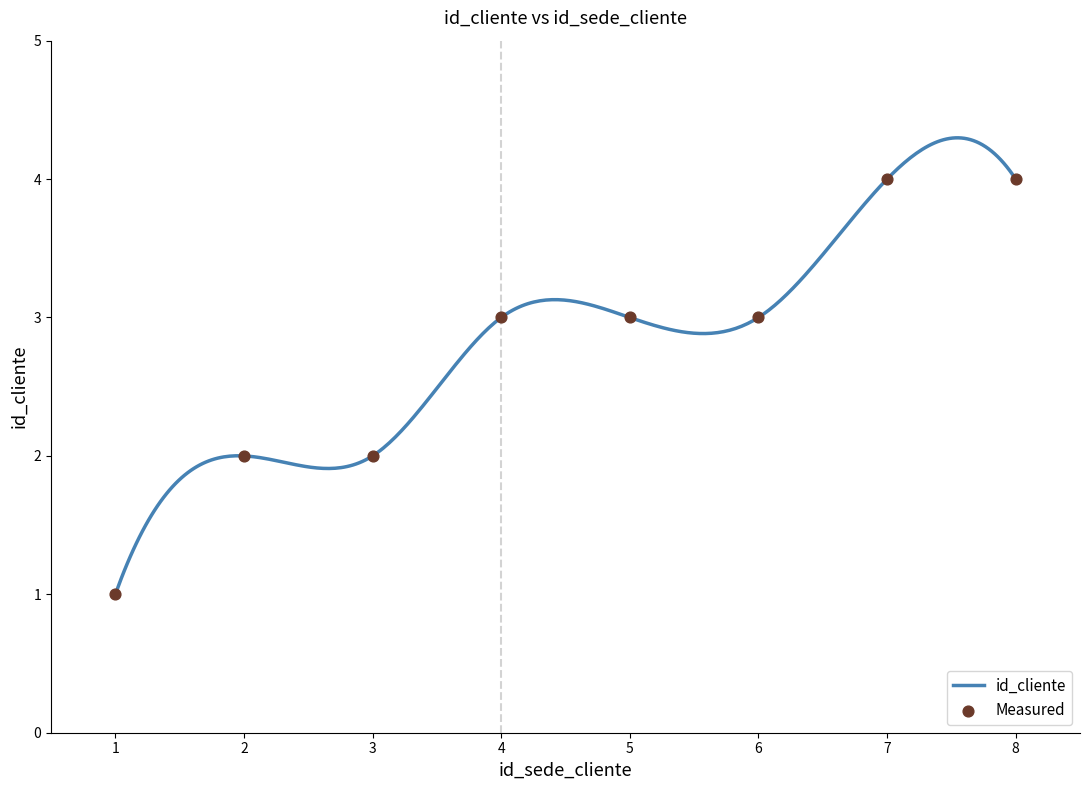

What is the change in value from 4 to 7?

+1